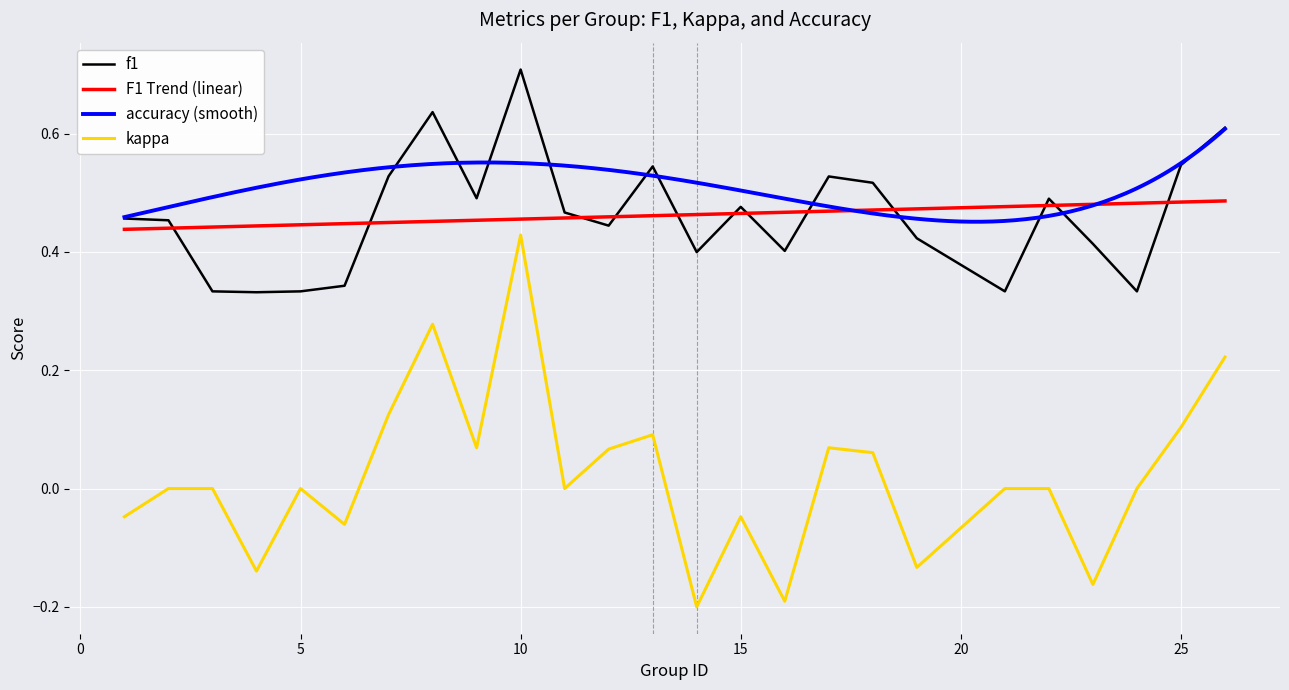

How many interior local valleys does the f1 series have?

7